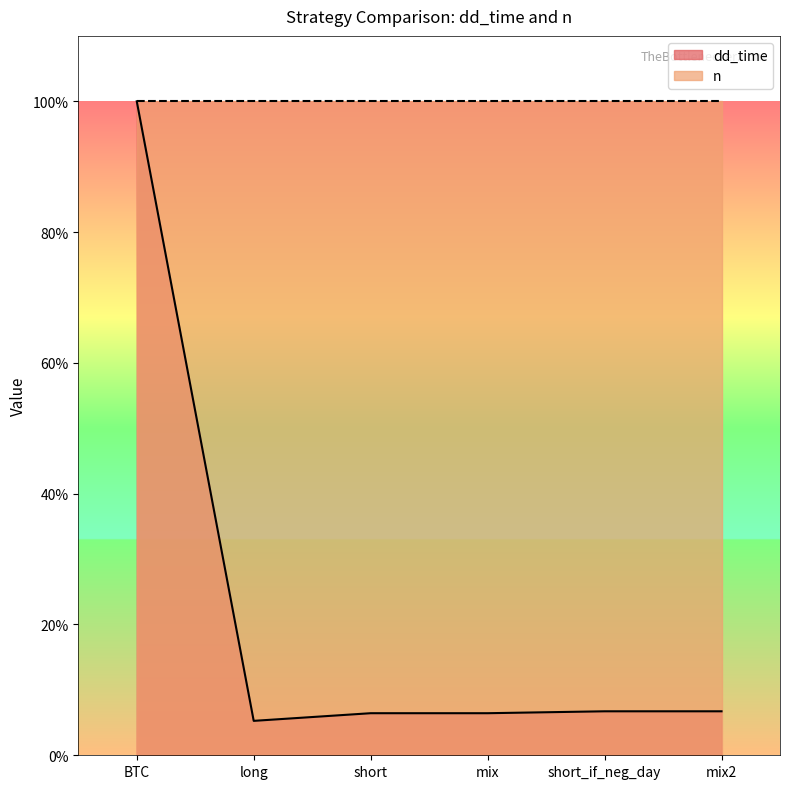

True or false: there are more than 2 points higher than both neighbors.

False